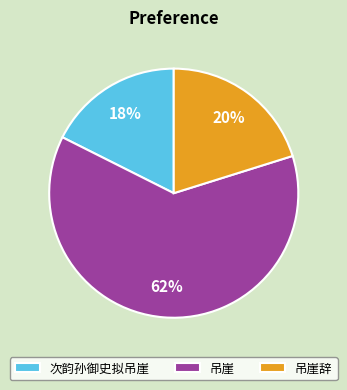

What percentage is the 吊崖 slice, to the nearest percent?

62%